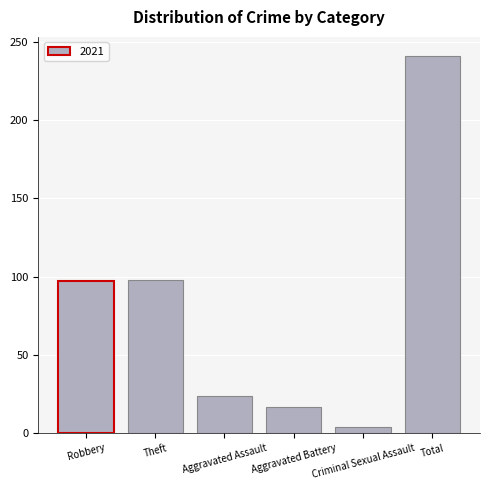

What is the maximum value shown in the chart?

241